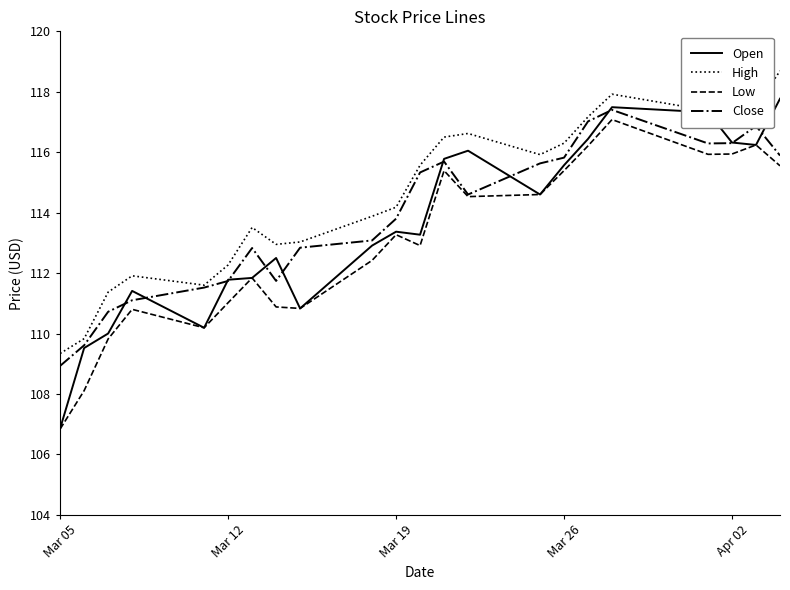

Which series has the largest total across all categories?

High